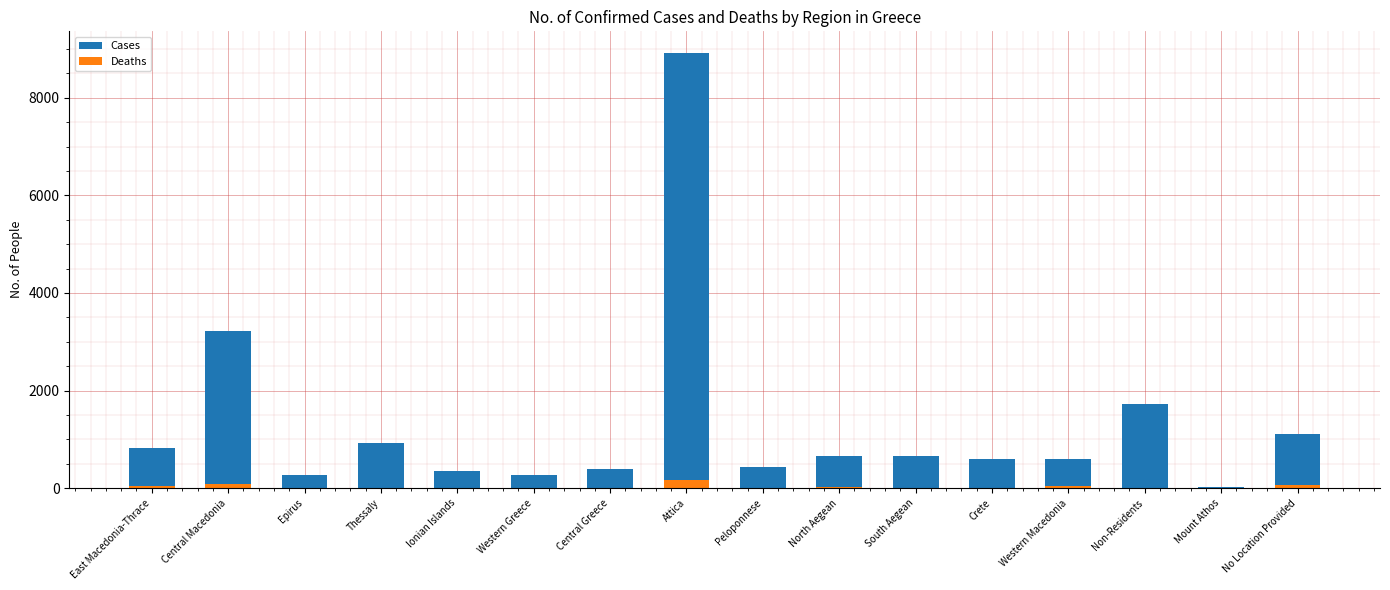

How many values in the Cases series are below 656?

8